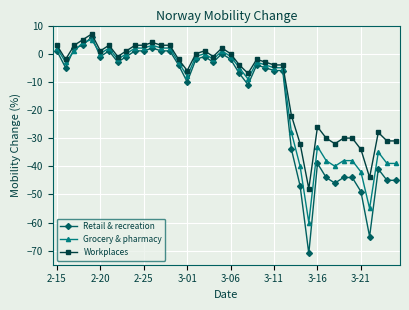

At how many categories does at least one series exceed -43?

38